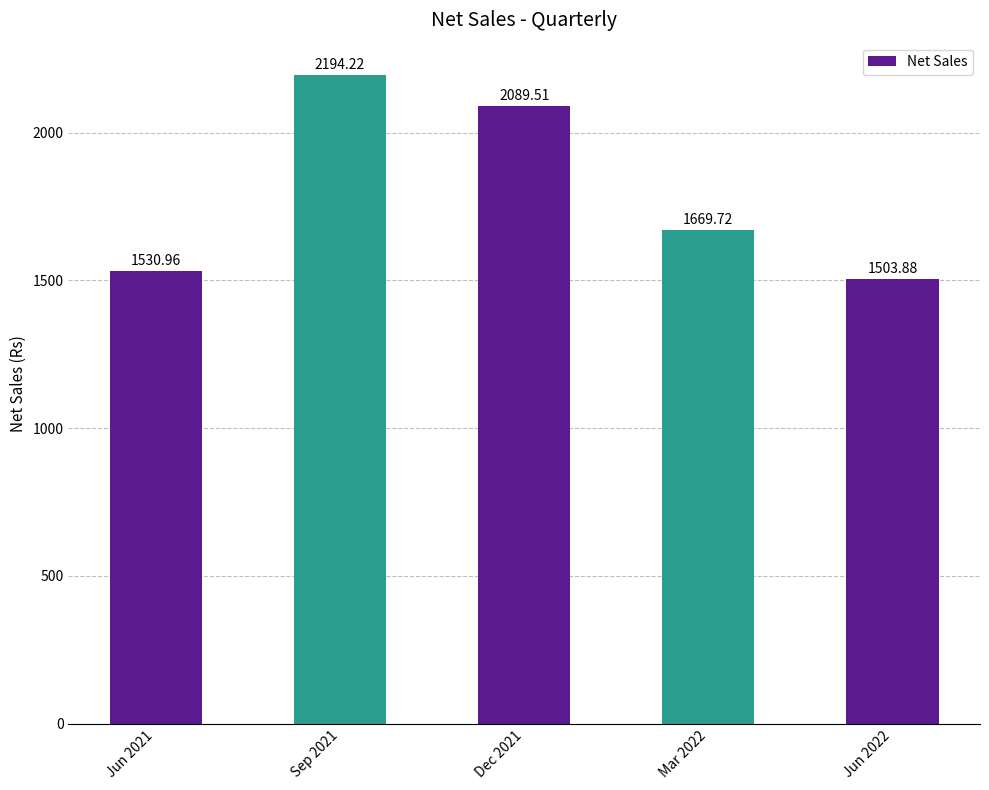

How many bars are there in total?

5